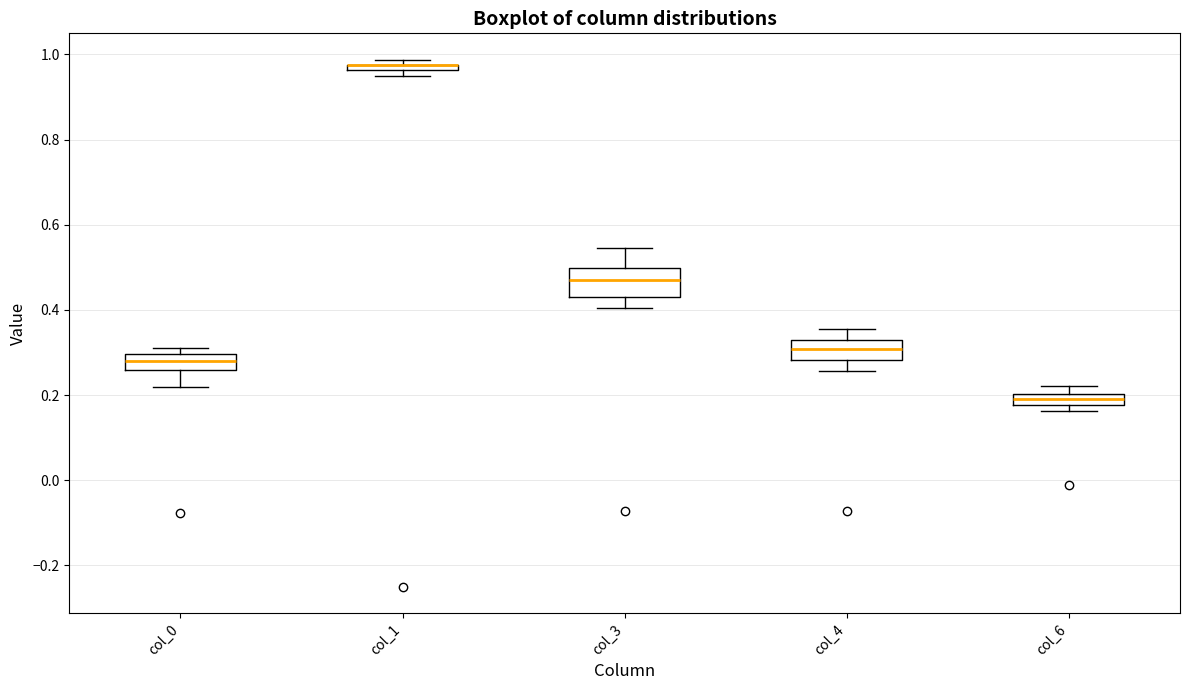

Which box is the tallest, from its lower edge to its upper edge?

col_3